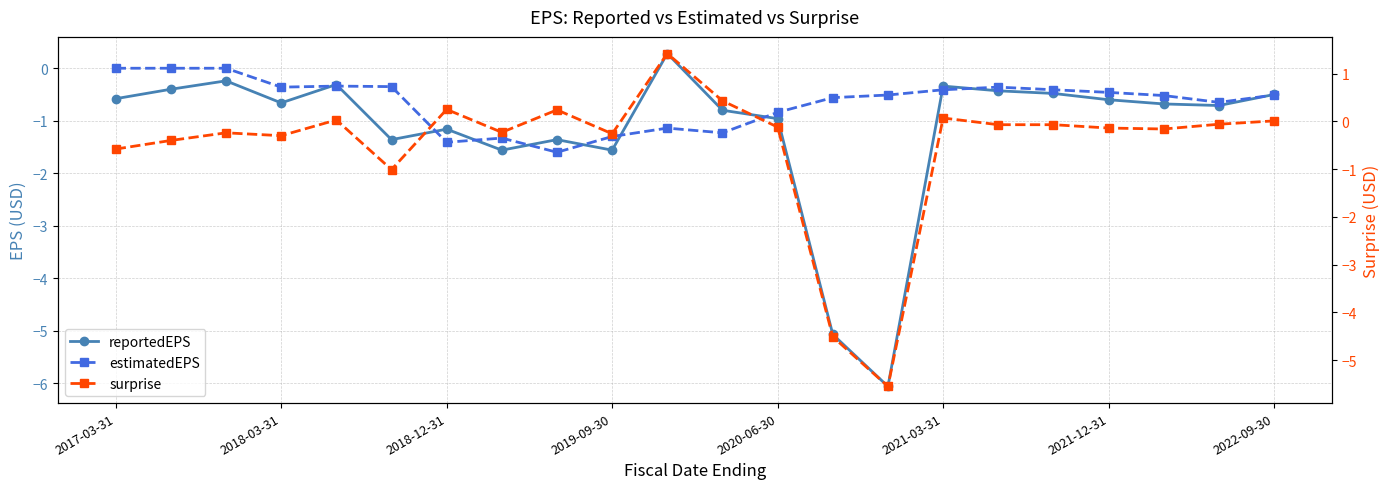

Where does the reportedEPS series first go above 0?

10